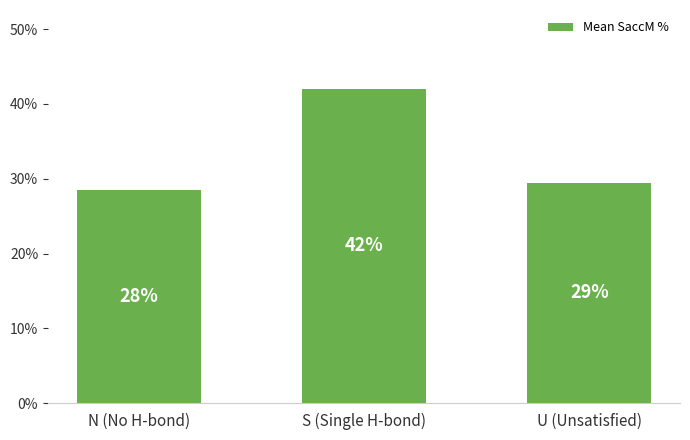

How many bars are there in total?

3